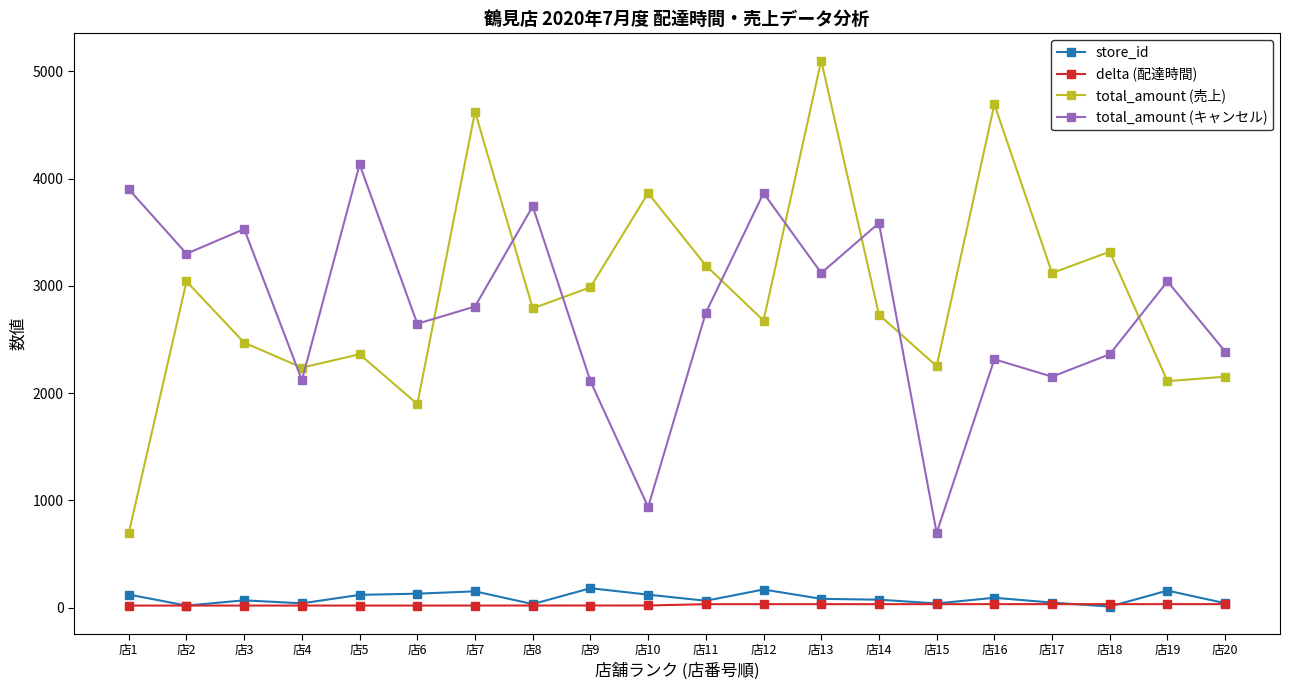

What is the value of the store_id point at the 6th from the left?

131.0